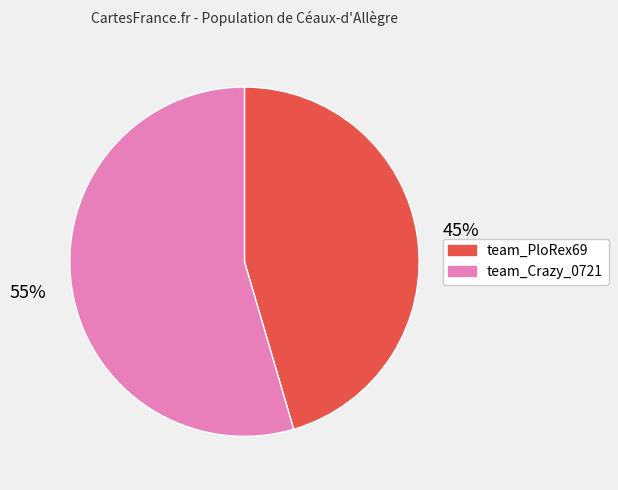

Rank the categories by value from highest to lowest.

team_Crazy_0721, team_PloRex69